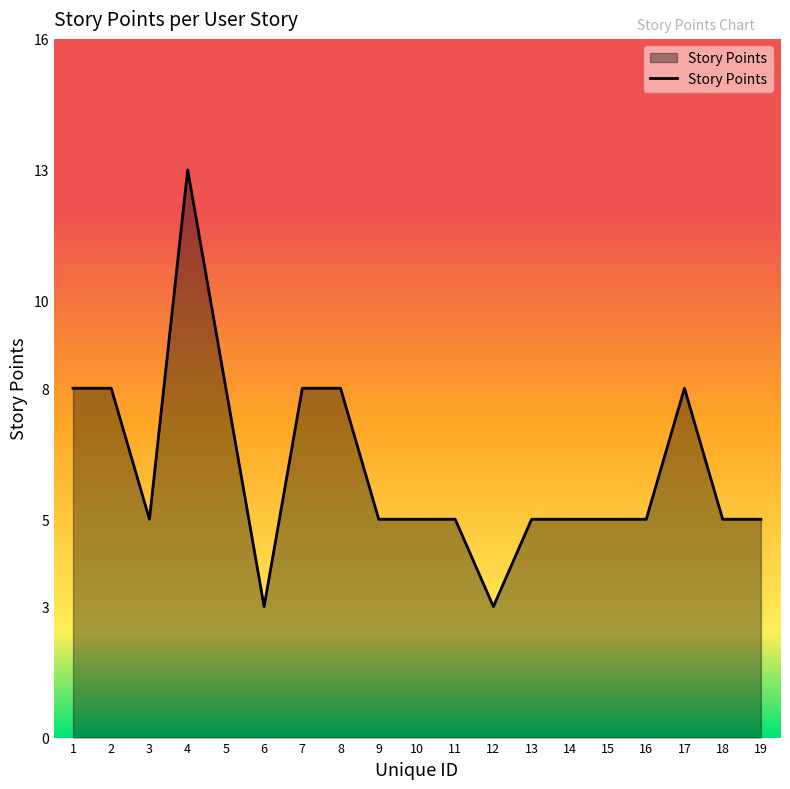

What is the change in value from 6 to 10?

+2